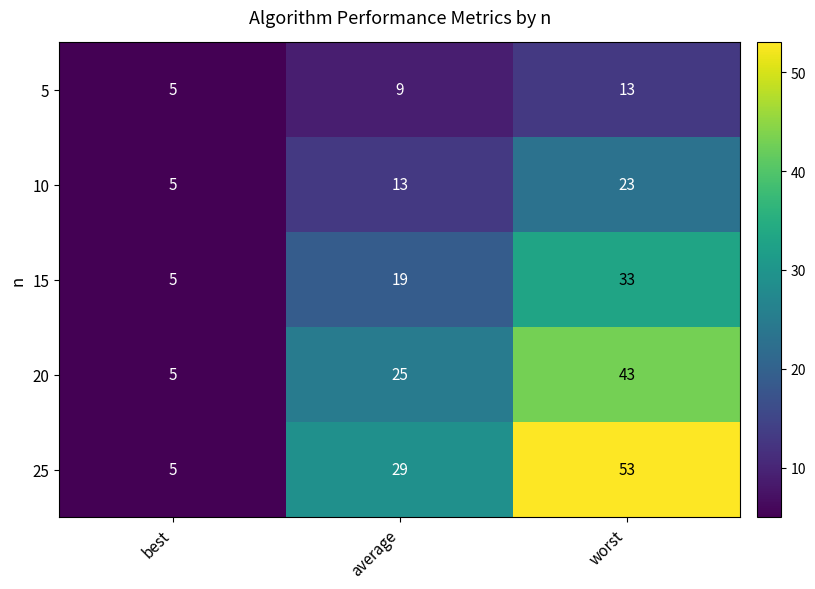

Reading left to right, transcribe all the data shown in this chart.

5: best=5	average=9	worst=13
10: best=5	average=13	worst=23
15: best=5	average=19	worst=33
20: best=5	average=25	worst=43
25: best=5	average=29	worst=53